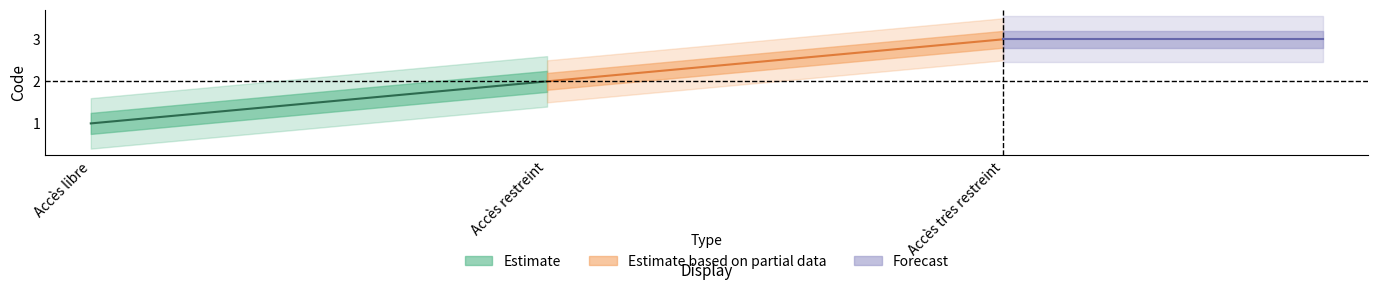

Rank the categories by value from lowest to highest.

Accès libre, Accès restreint, Accès très restreint